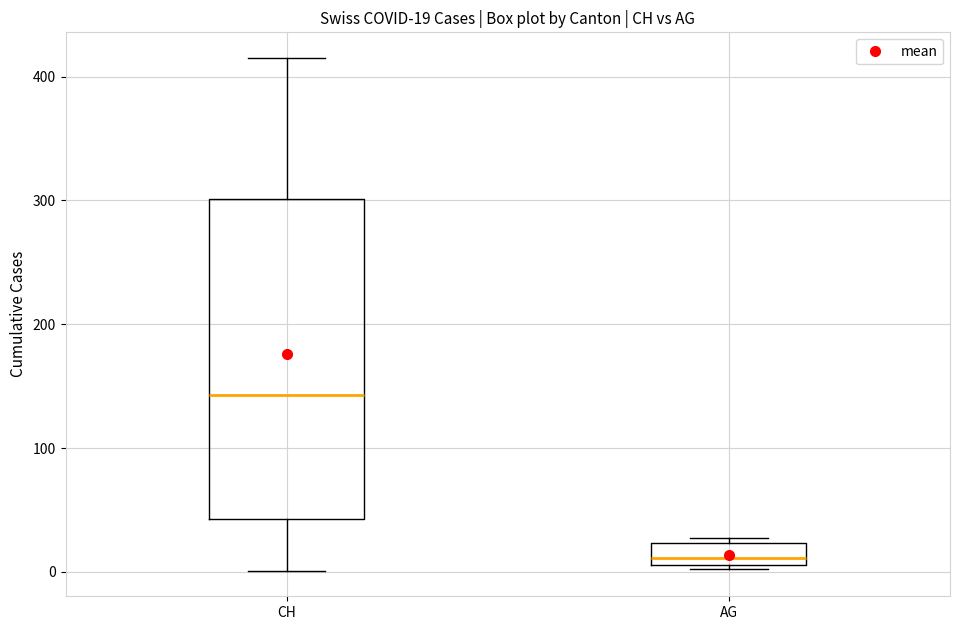

Which box has the highest median line?

CH